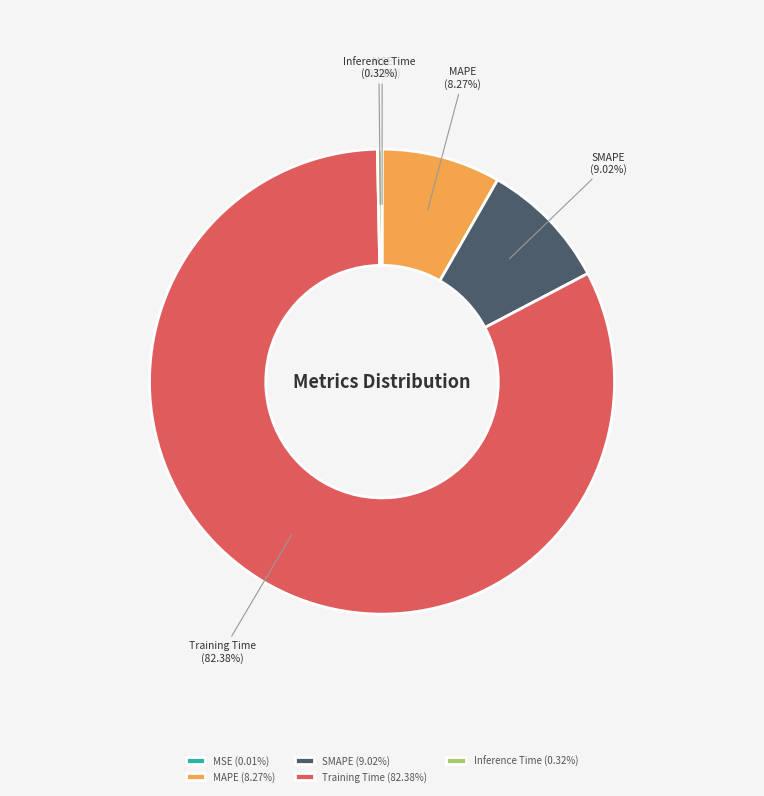

To the nearest percent, what percentage of the pie is Training Time?

82%